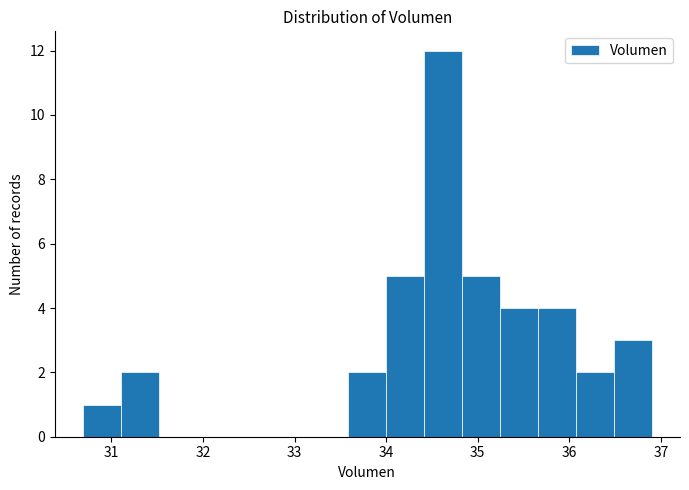

What is the height of the bar covering 35.7 to 36.1 on the x-axis? Neither the bar edges nor the heights are printed on the chart, so give them approximately, as read against the axes.

4